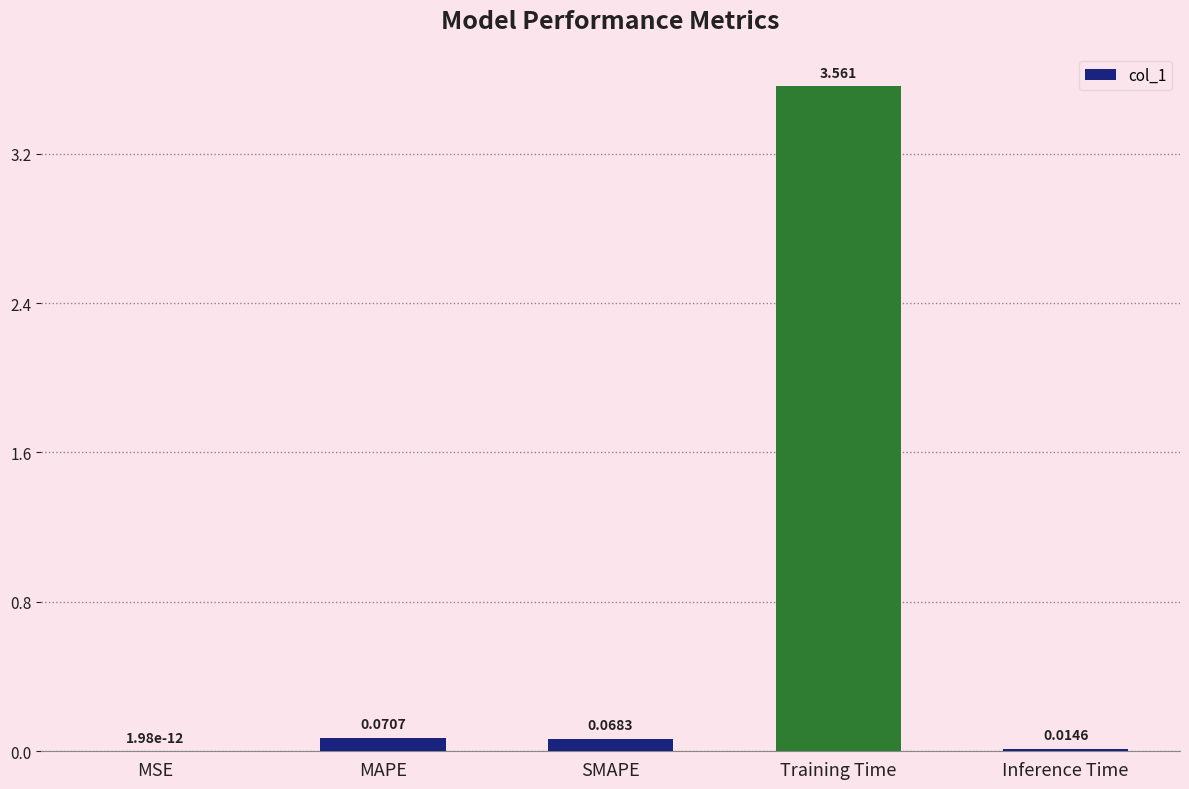

Where is the data nearest to the value 1?

MAPE